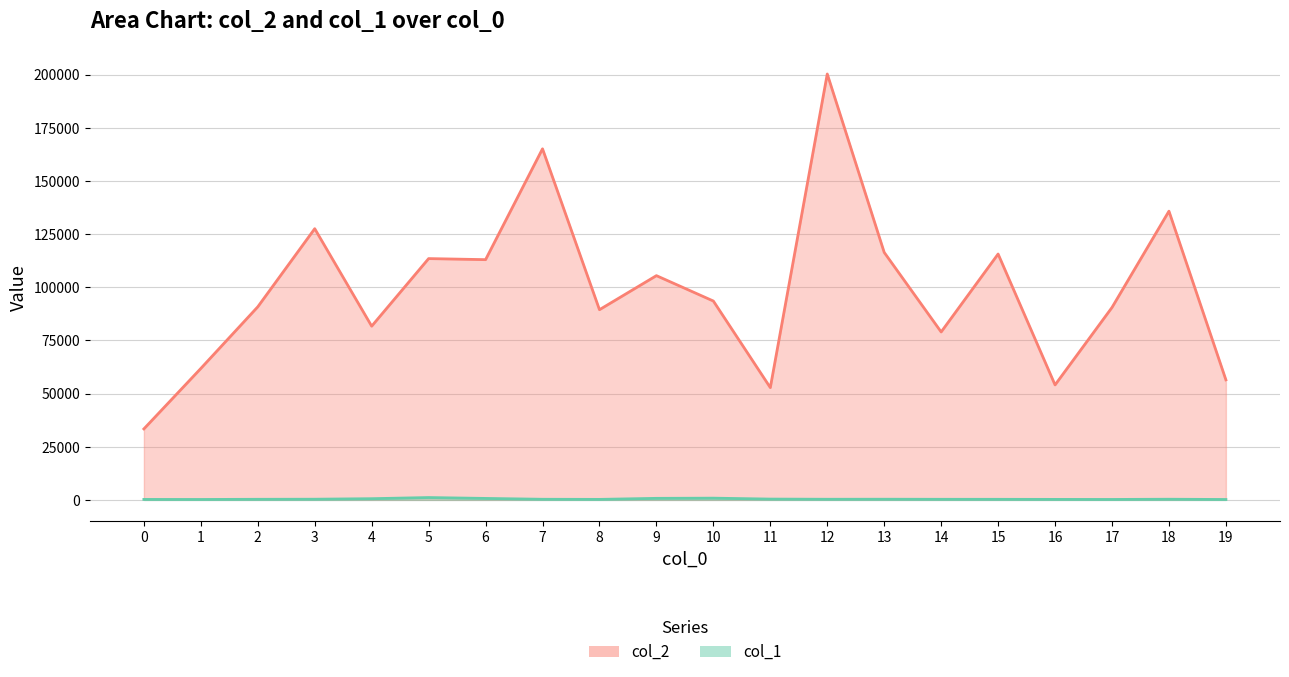

True or false: col_2 and col_1 cross at least once.

False